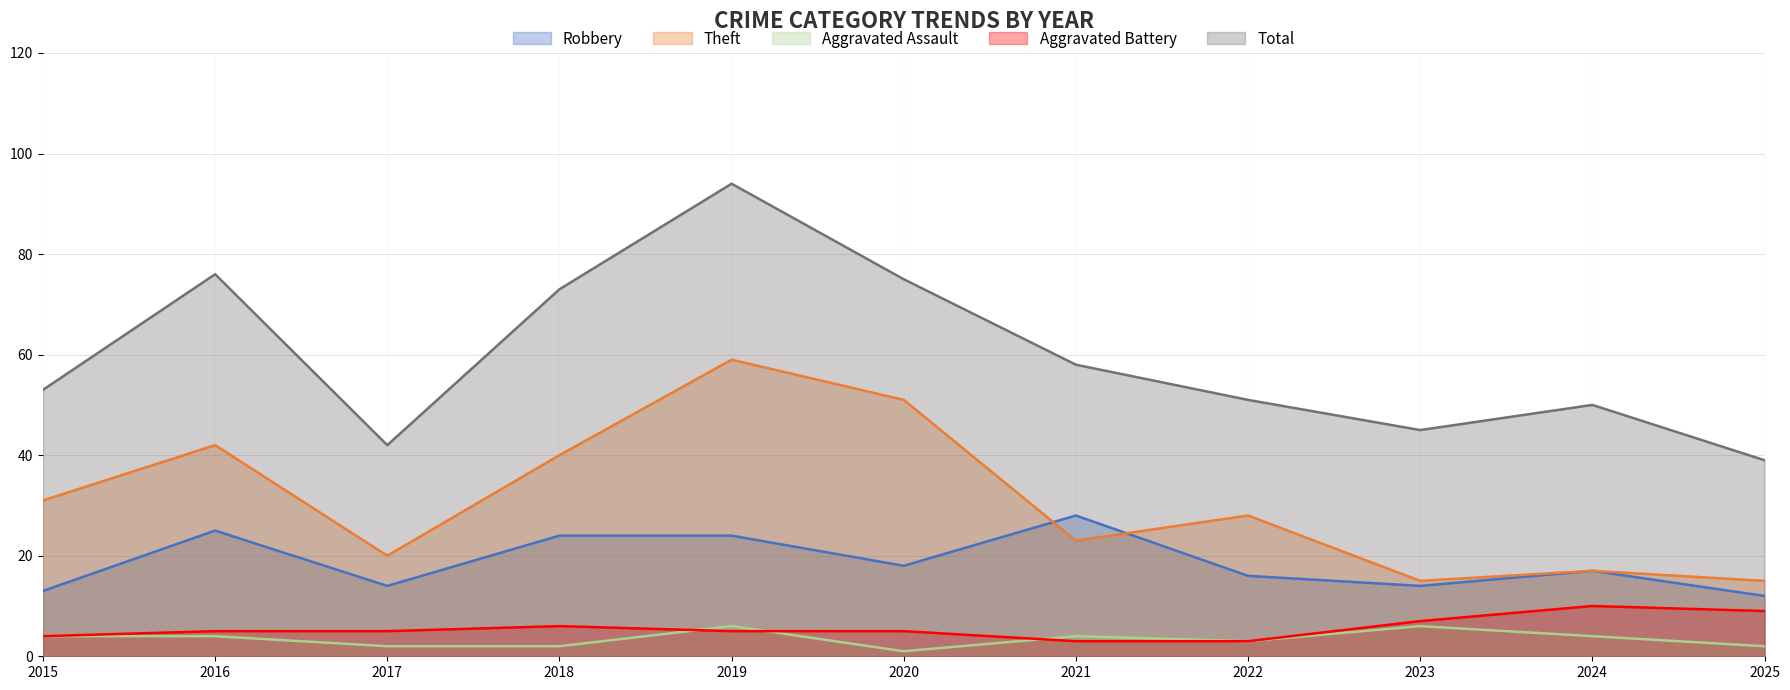

Which series has the largest range (max minus min)?

Total